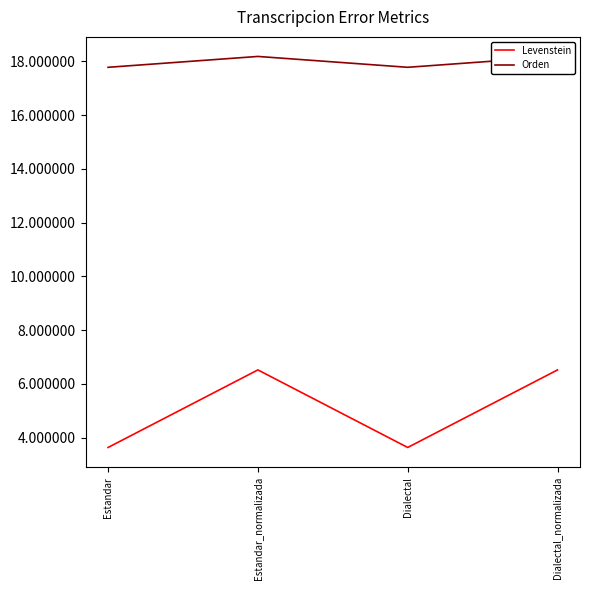

Which has a higher value, Estandar or Estandar_normalizada?

Estandar_normalizada